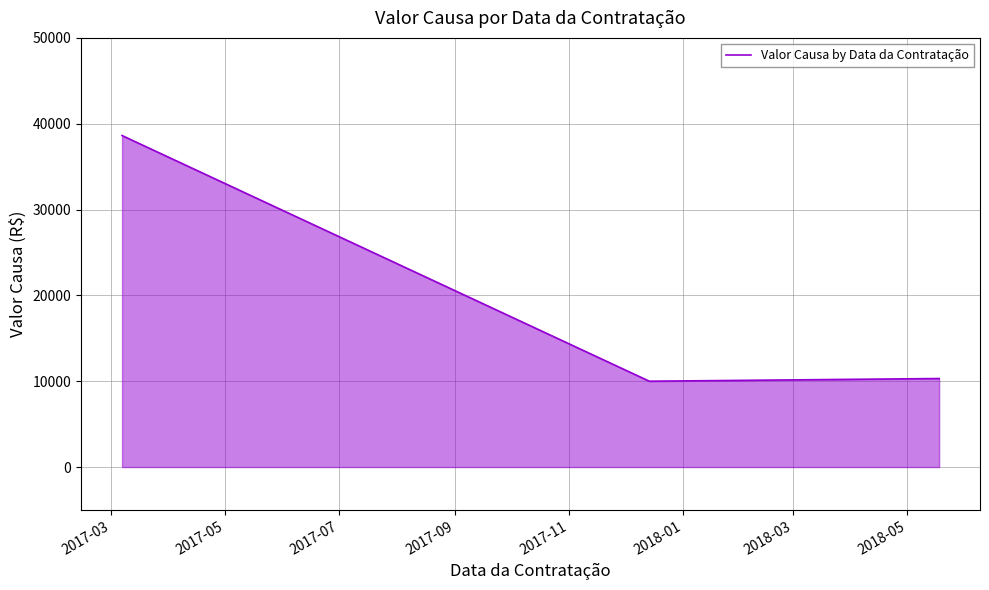

What is the average value?

19645.4